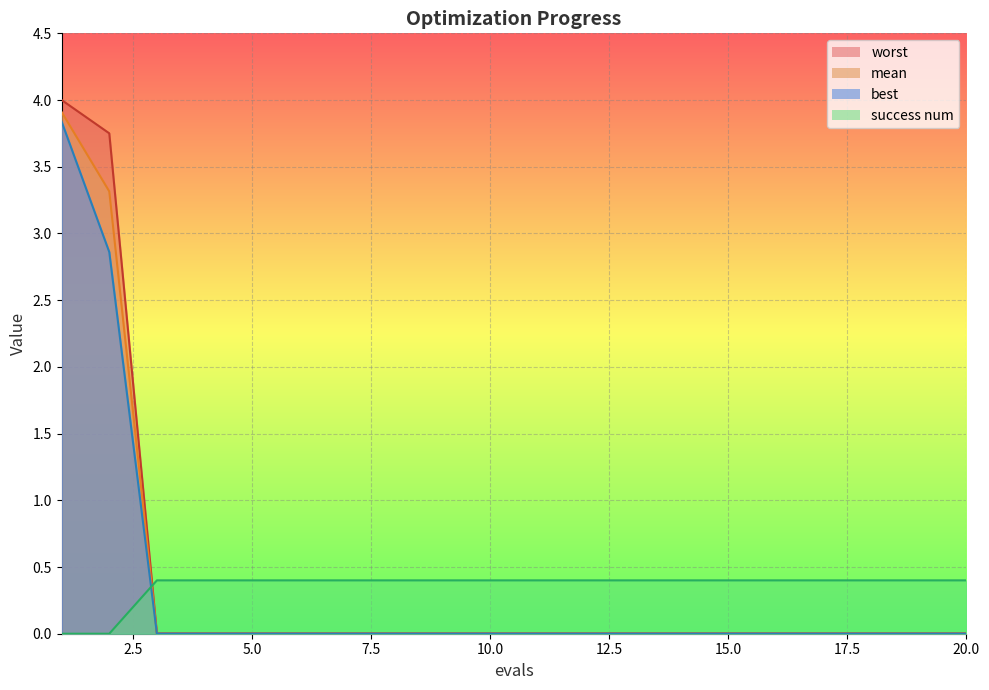

How many distinct data groups are displayed?

4